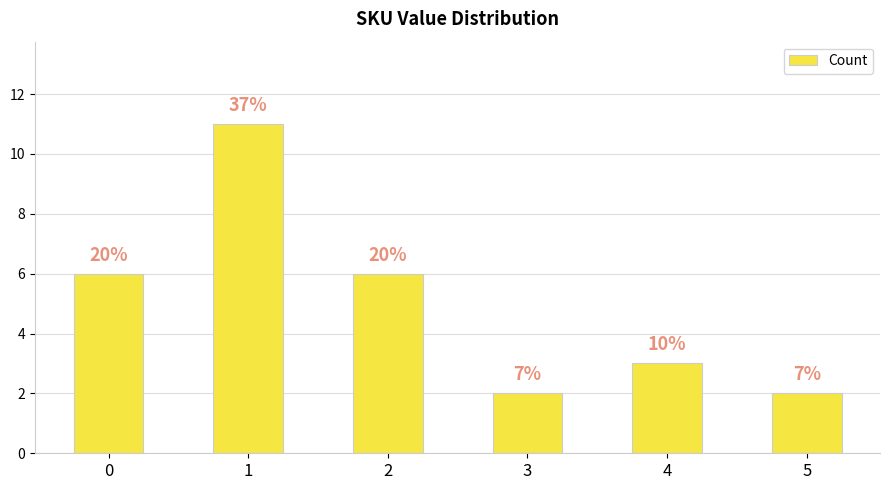

Between 3 and 4, which is larger?

4